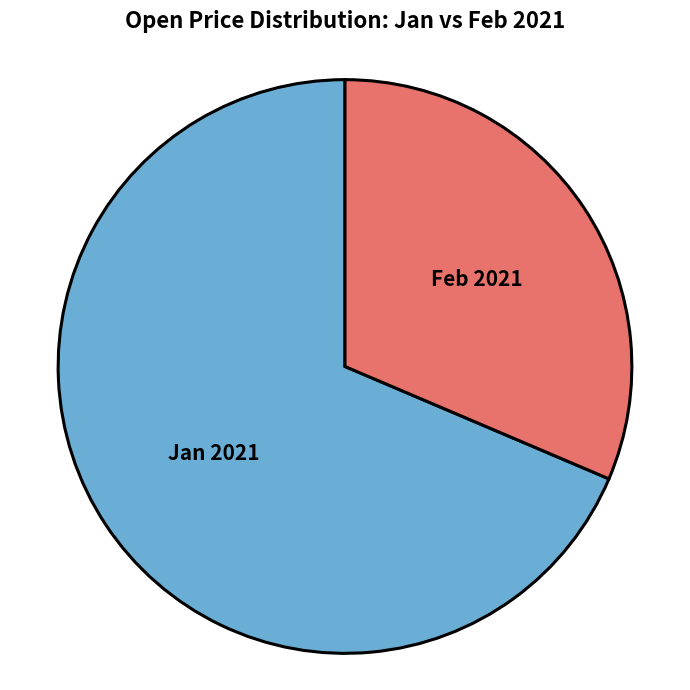

Rank the categories by value from highest to lowest.

Jan 2021, Feb 2021